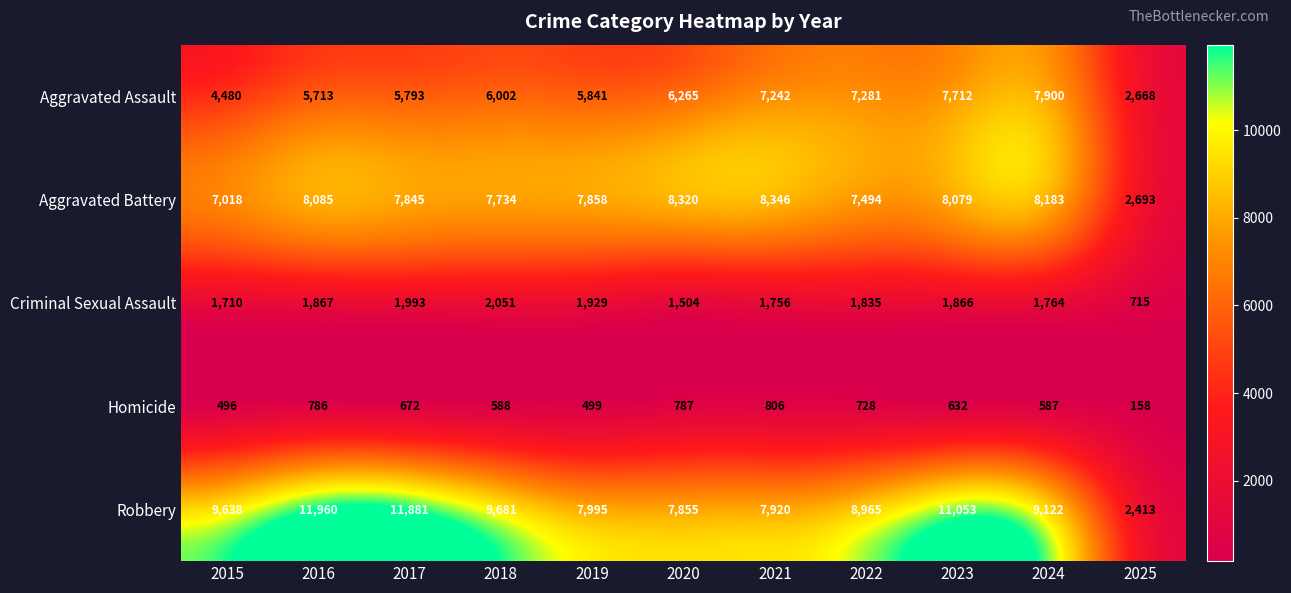

What is the sum of the Aggravated Battery values at 2025 and 2021?

11039